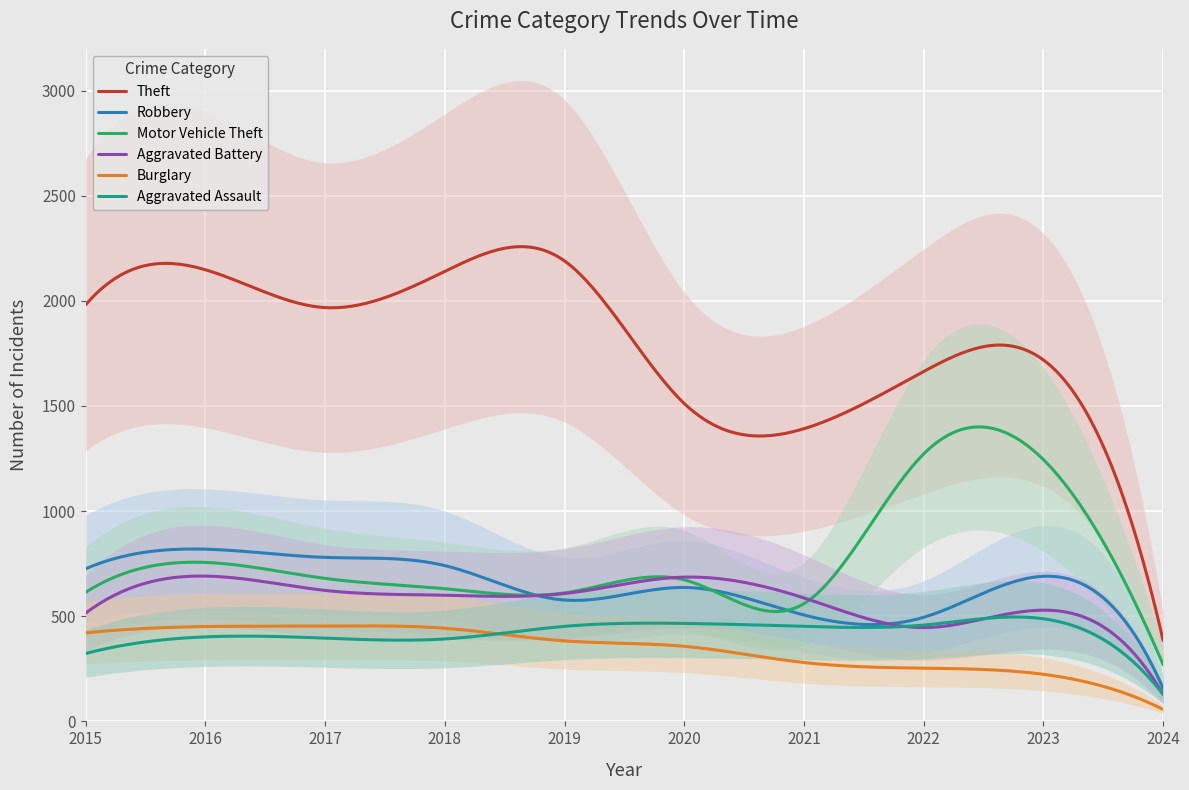

At 2019, list the series in order from smallest to largest.

Burglary, Aggravated Assault, Robbery, Aggravated Battery, Motor Vehicle Theft, Theft